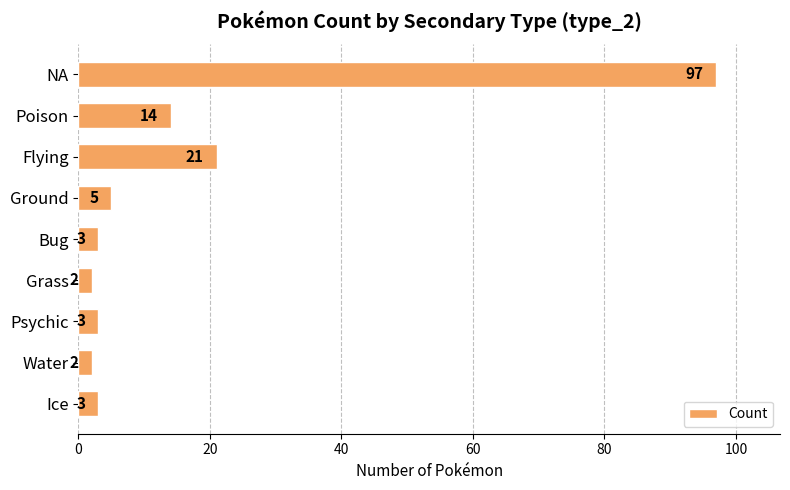

What is the ratio of the value at Water to the value at Ground?

0.4